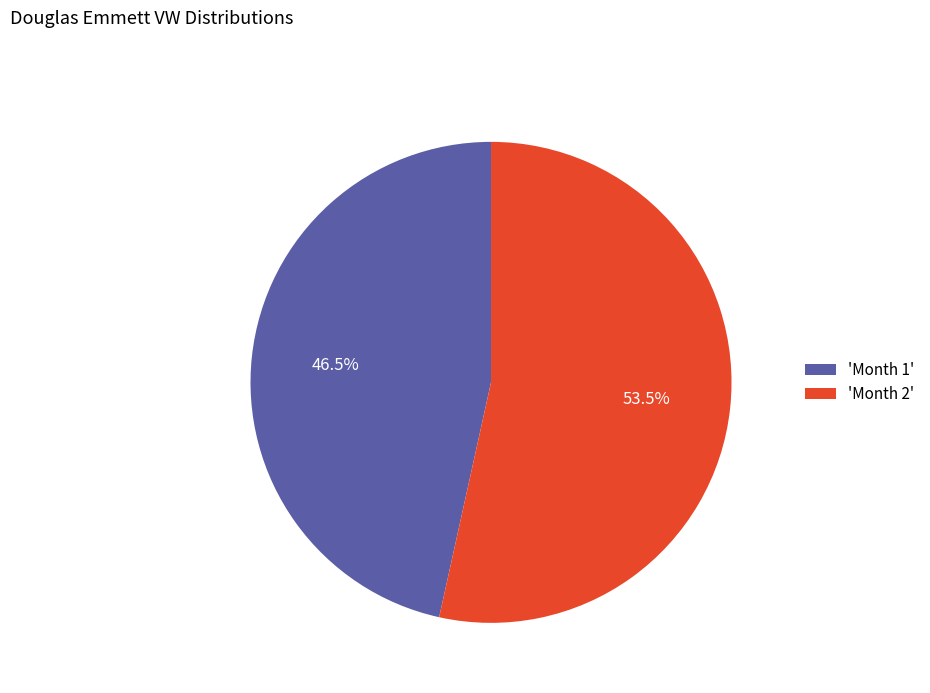

How many slices are in this pie chart?

2